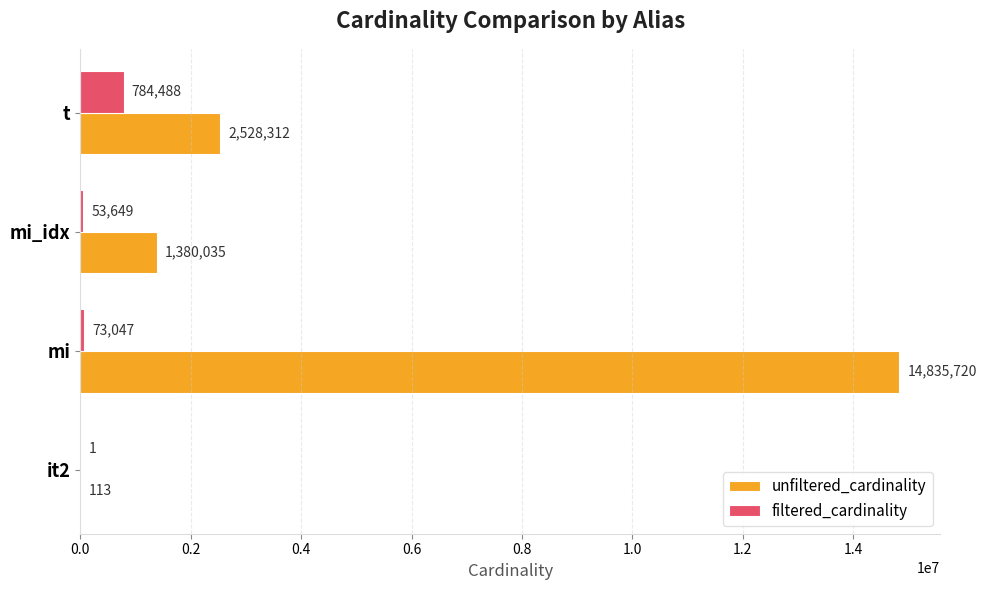

What is the sum of the unfiltered_cardinality values at mi_idx and mi?

16215755